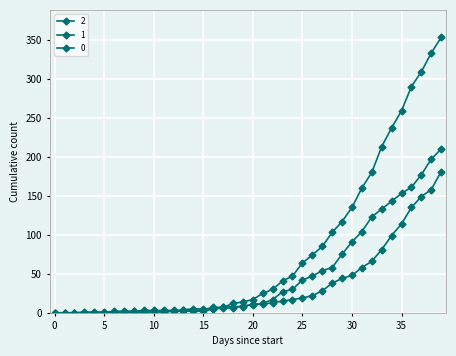

Rank the series by their maximum value, from lowest to highest.

1, 2, 0